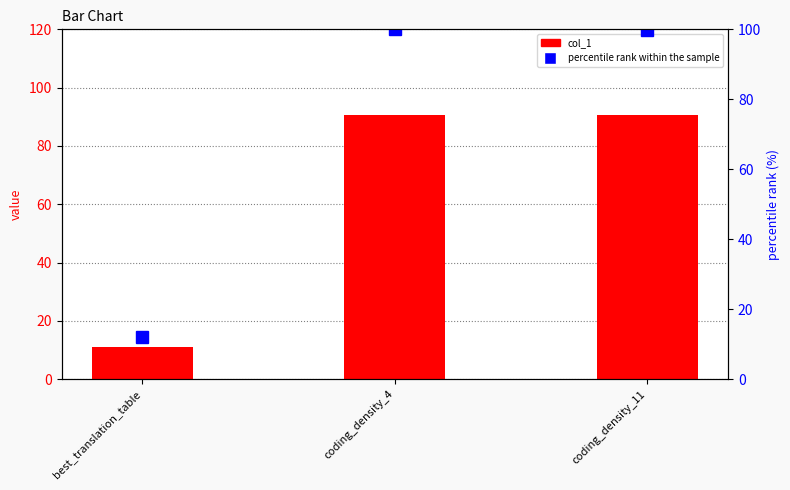

Are the bars horizontal?

No